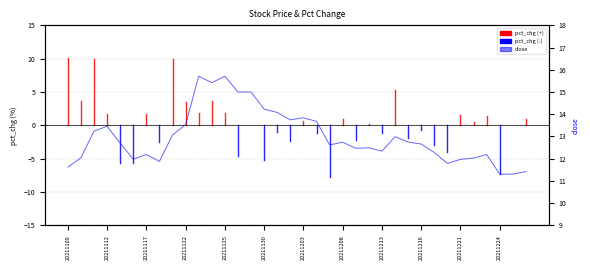

How many interior local peaks (higher than both neighbors) does the data have?

9